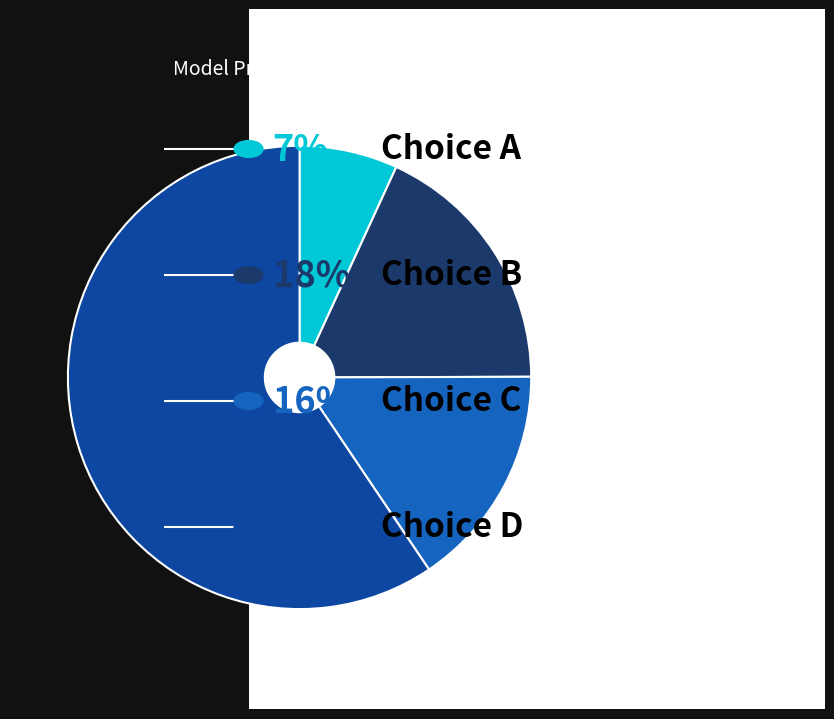

Is there a majority slice in this chart?

Yes